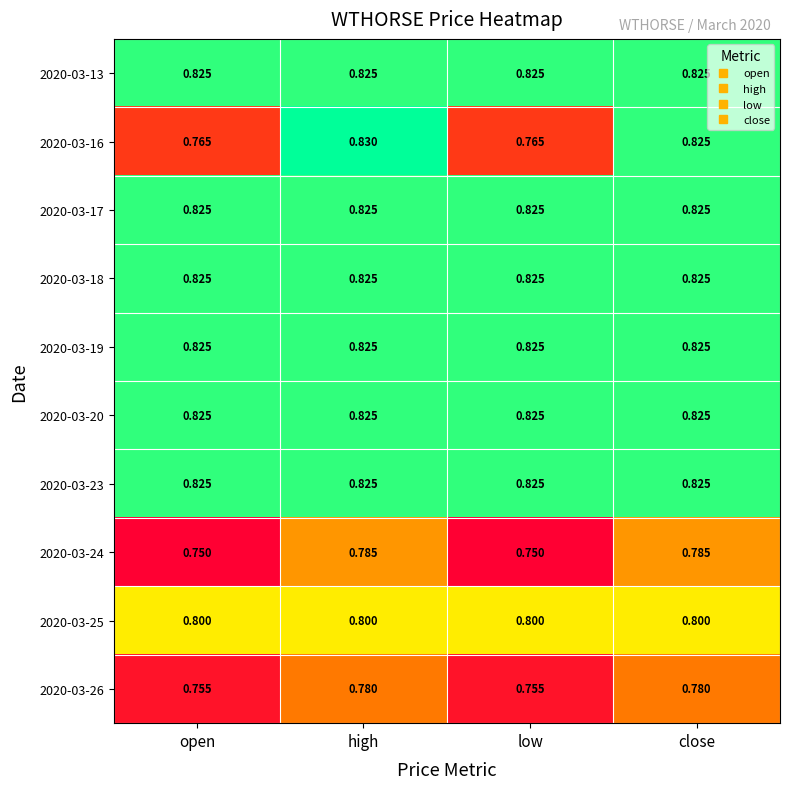

At which category is the sum across all series the highest?

high